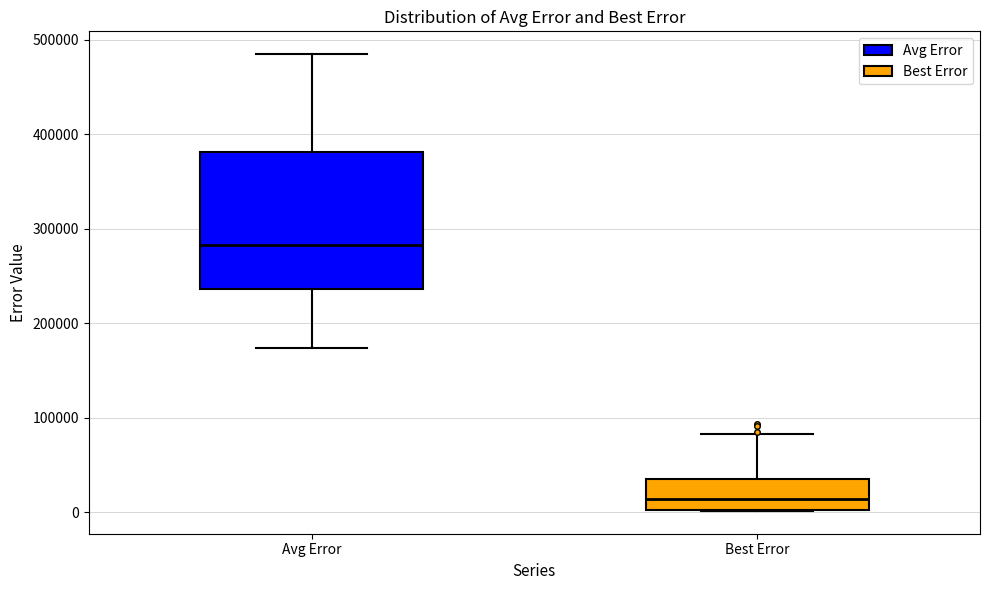

Reading left to right, read every box against the y-axis: the position of its median line, the range the box covers, and the ends of its whiskers. The values are not printed on the chart, so give them approximately, as read against the axis.

Avg Error: median 280000, box 240000 to 380000, whiskers 170000 to 480000
Best Error: median 10000, box 0 to 30000, whiskers 0 to 80000